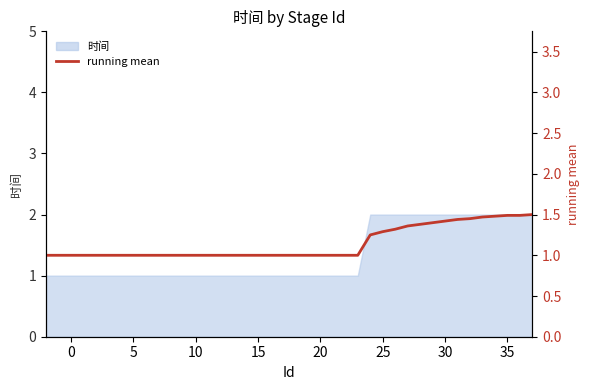

How many lines are shown in the chart?

1